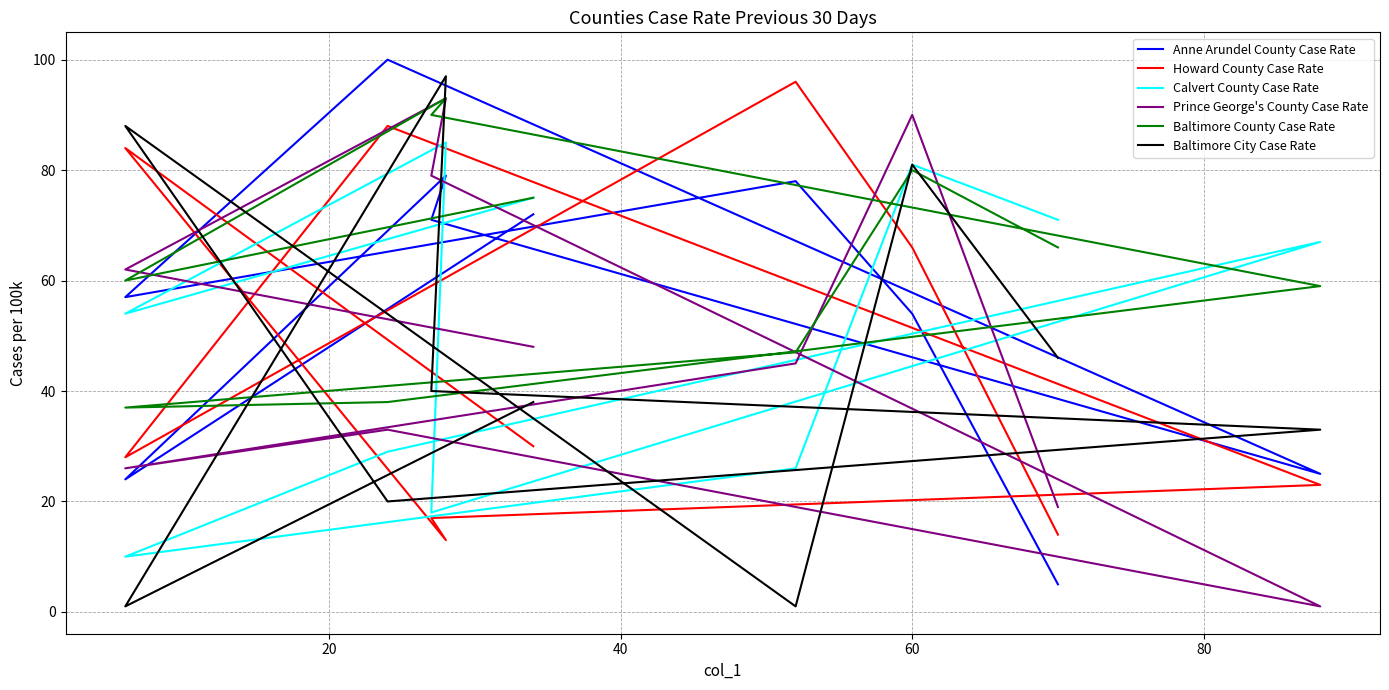

Is the value of Baltimore City Case Rate at 100 greater than the value of Anne Arundel County Case Rate at 0?

No